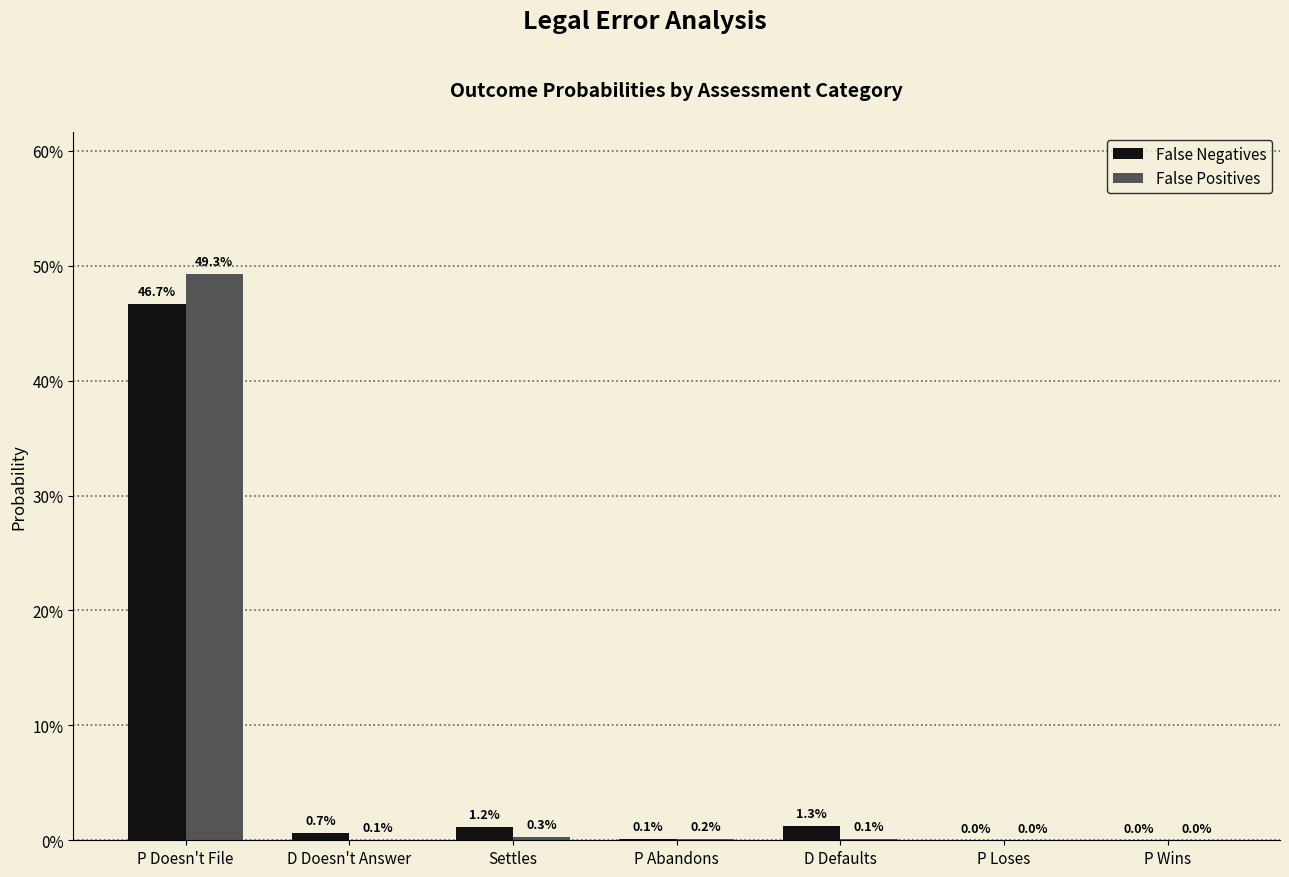

Are the bars grouped side by side (vs. stacked)?

Yes